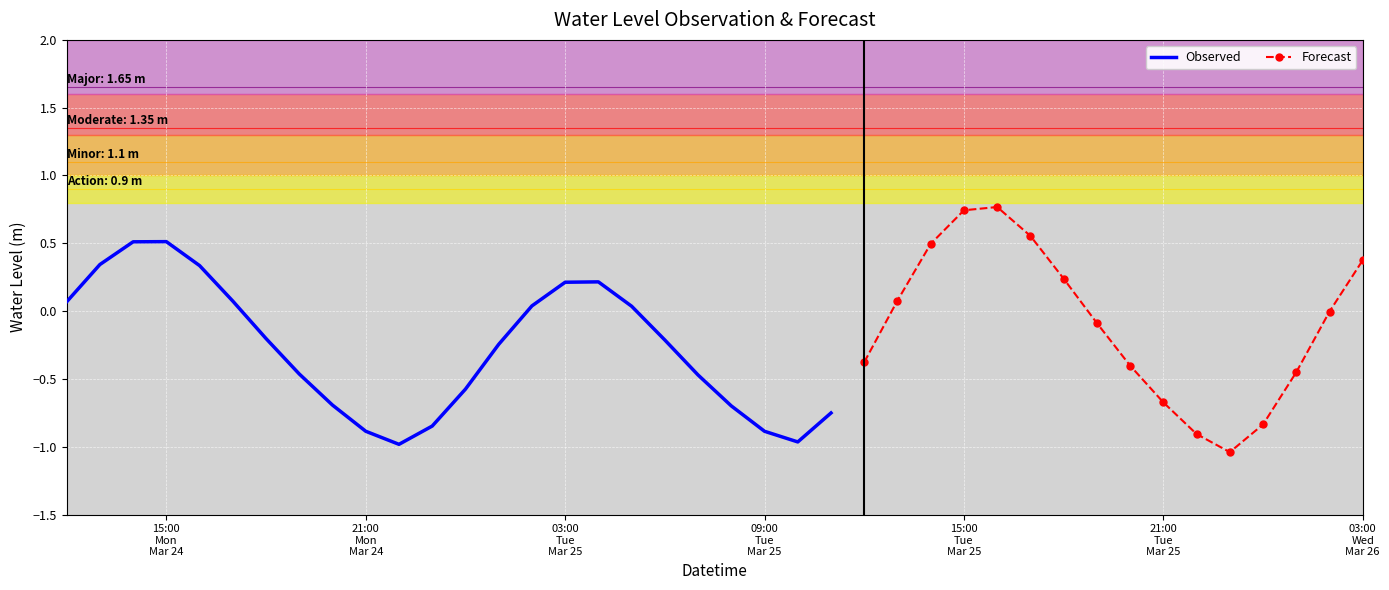

What is the maximum value for Observed?

0.5